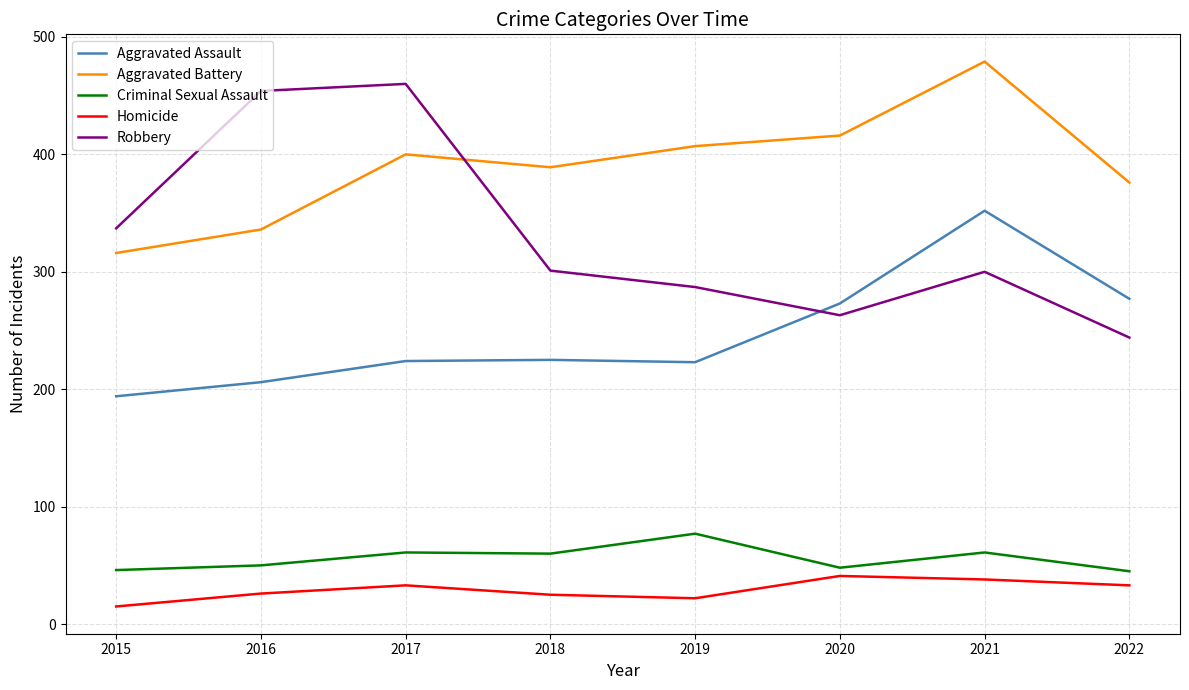

What is the approximate value of Aggravated Battery at 2016?

336